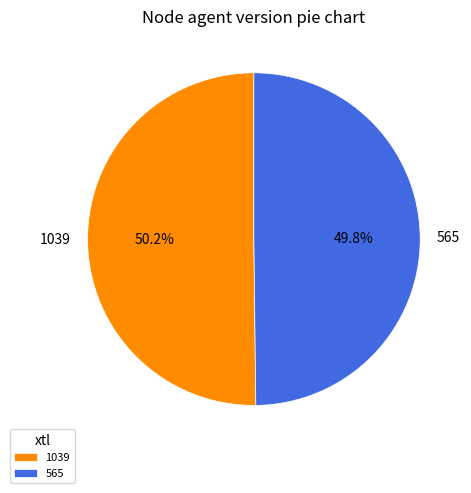

What is the ratio of the value at 1039 to the value at 565?

1.0